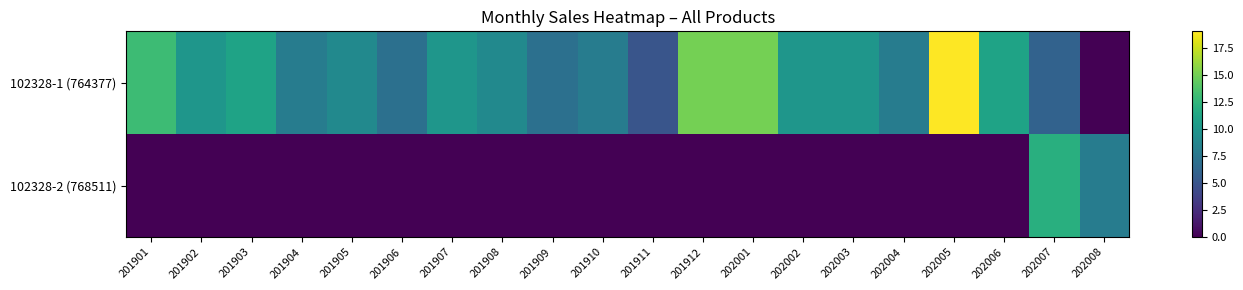

Count the number of data series in this chart.

2